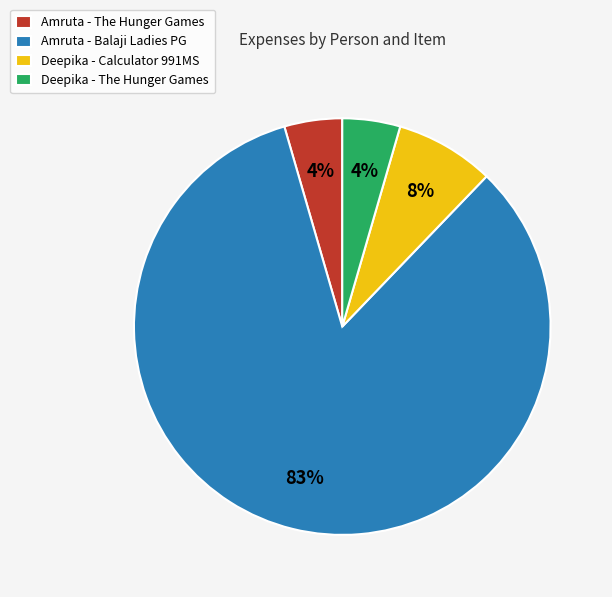

Which slice represents more than half of the pie?

Amruta - Balaji Ladies PG